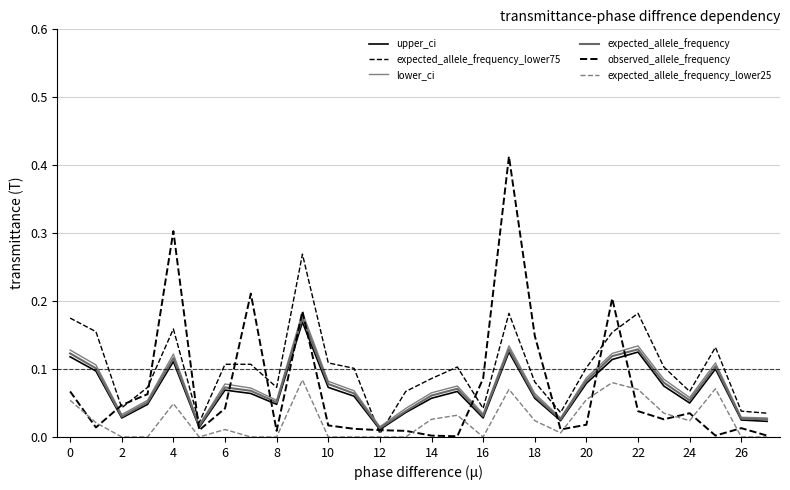

Does the chart display data point markers on the line(s)?

No